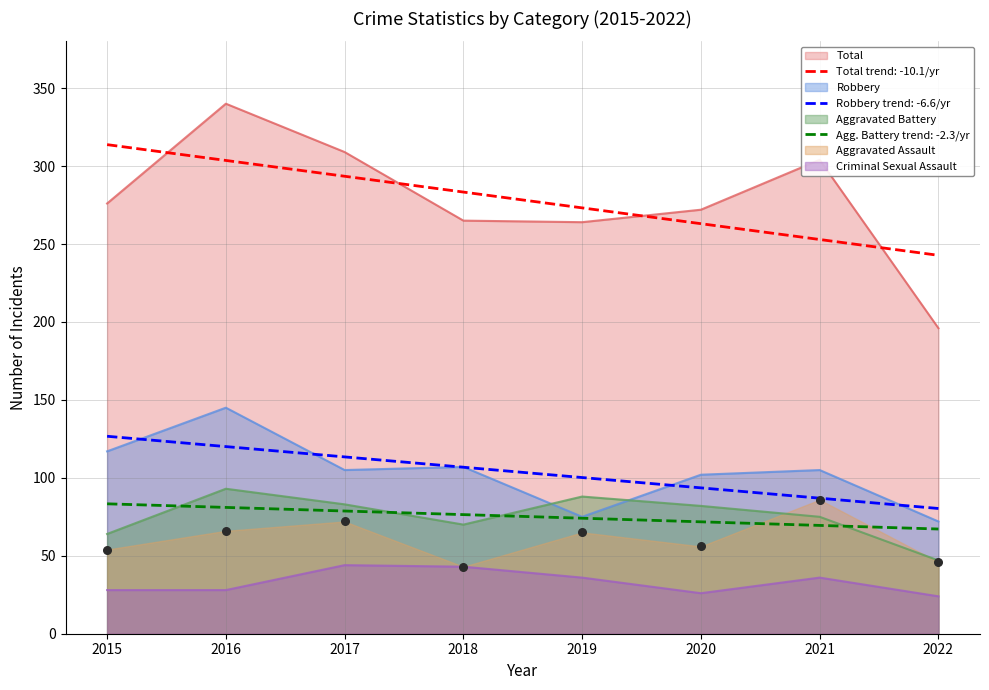

At how many categories does at least one series exceed 154?

8